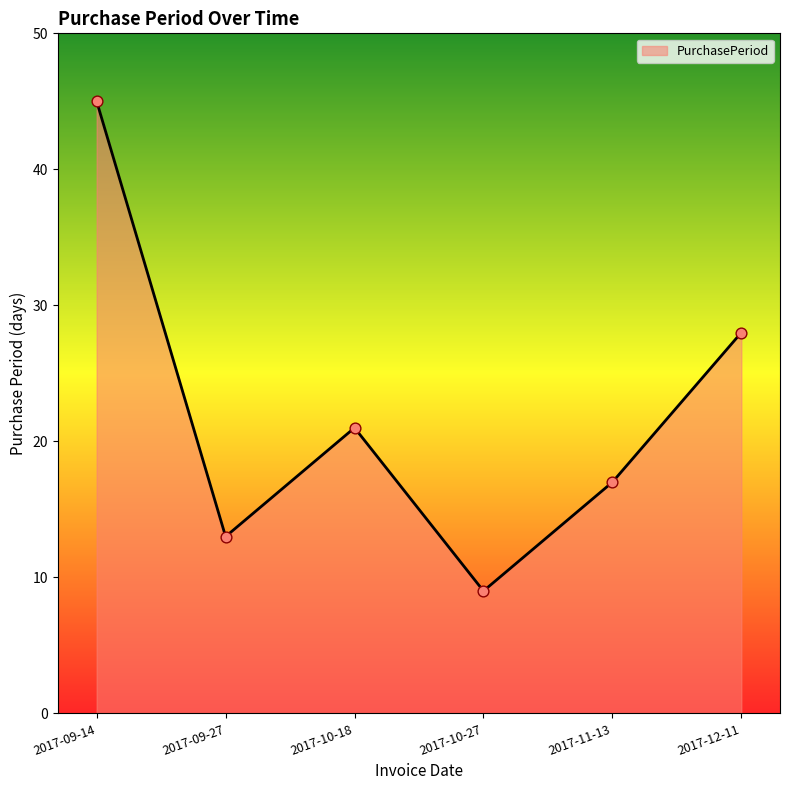

What is the change in value from 2017-09-27 to 2017-10-27?

-4